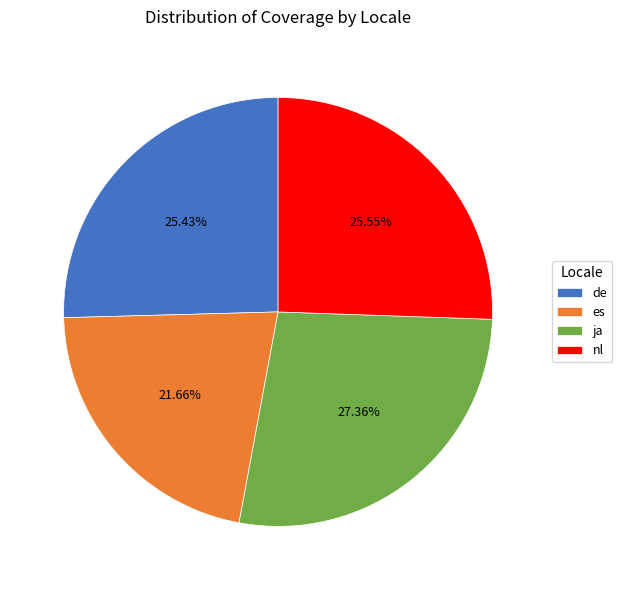

Approximately how many times larger is the value at nl compared to de?

1.0